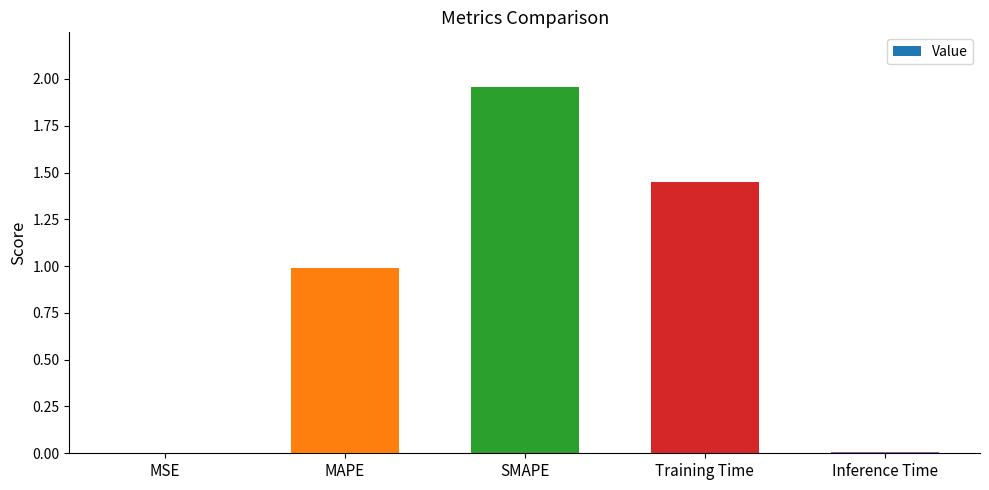

True or false: the data shows 0.4 at MAPE.

False